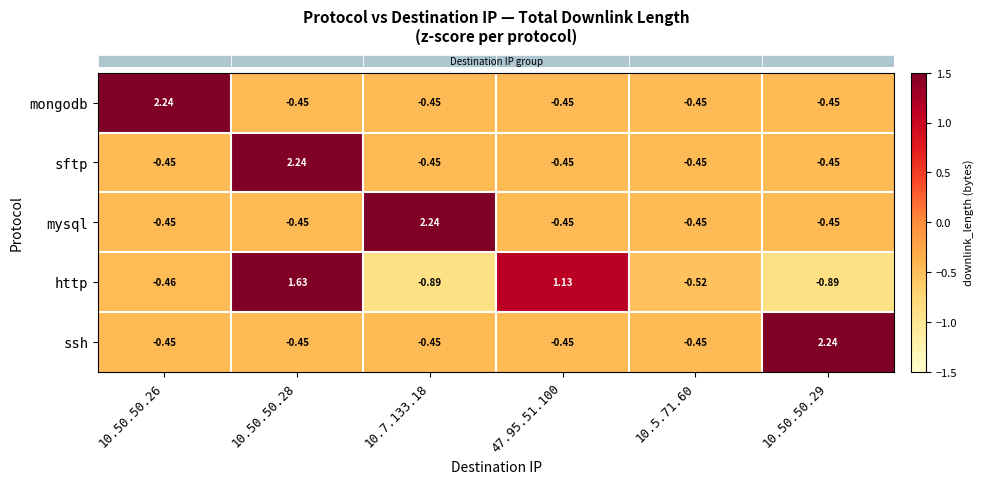

Which series changed the most between 10.7.133.18 and 10.5.71.60?

mysql